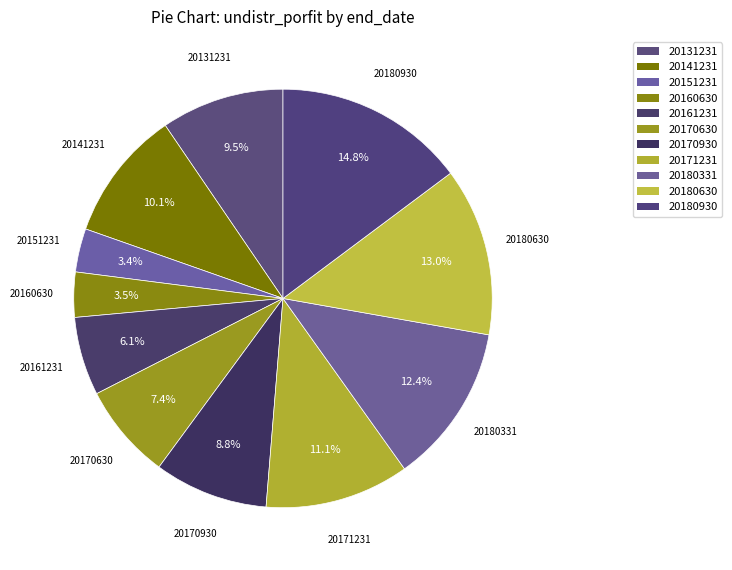

How many segments does this pie chart have?

11